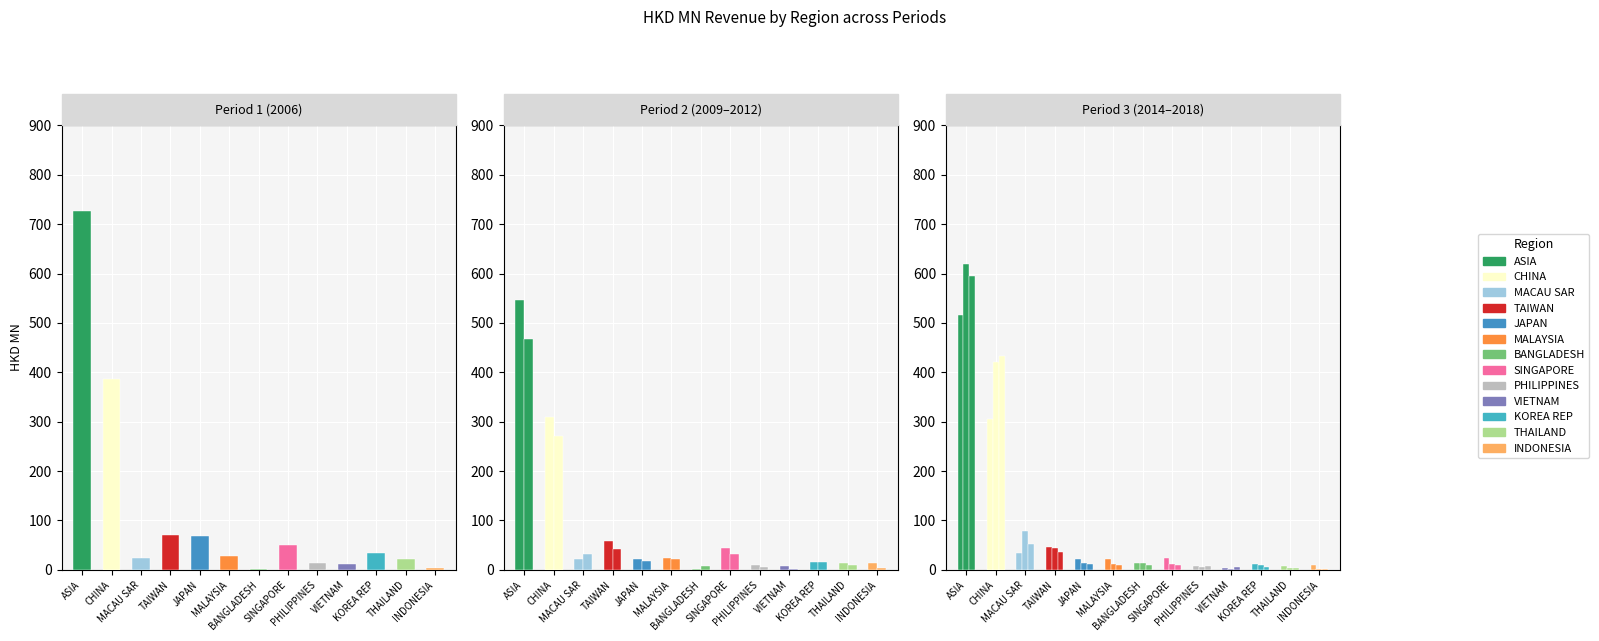

What is the average value of the 200612 series?

110.7